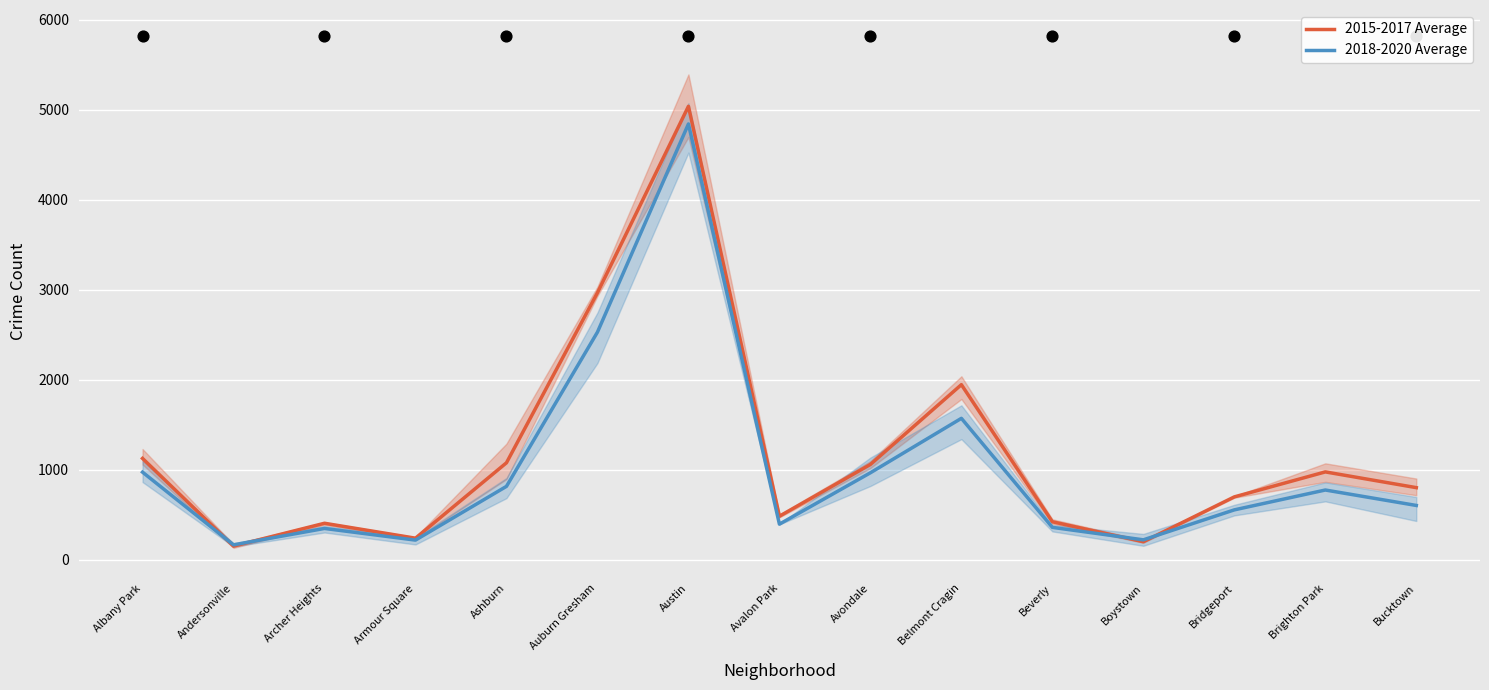

Which series reaches the maximum Y coordinate?

2015-2017 Average